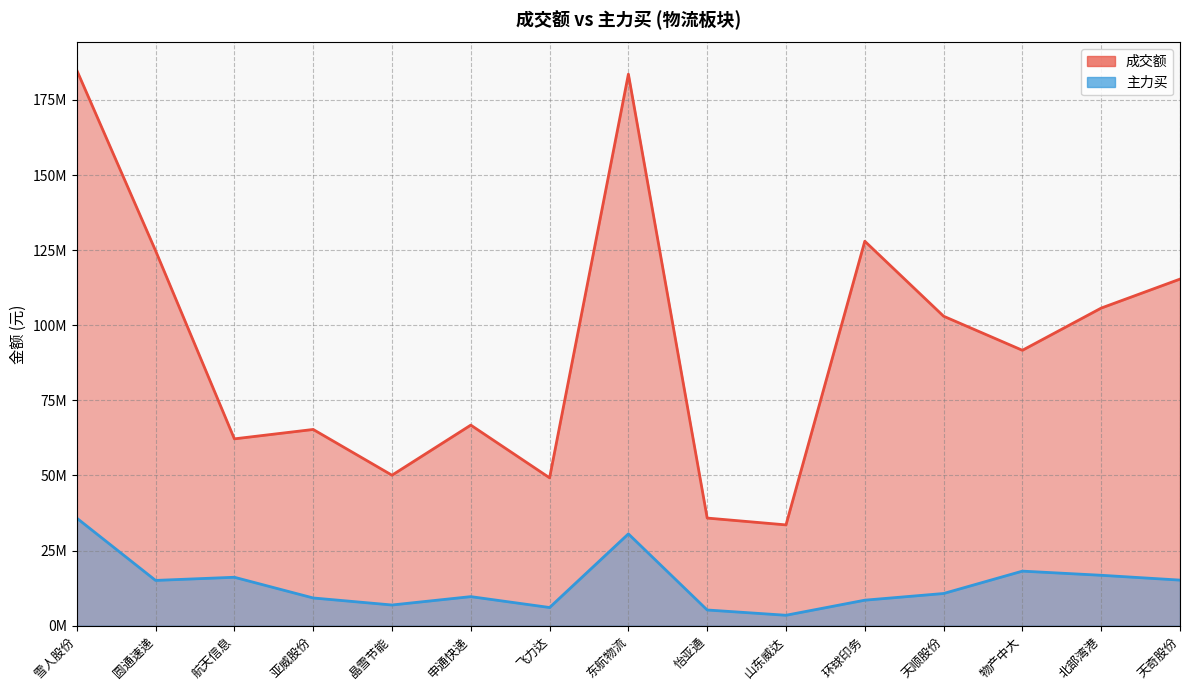

Reading right to left, list all the values displayed in this chart.

成交额: 天奇股份=115366598	北部湾港=105720985	物产中大=91671498	天顺股份=103010783	环球印务=127968010	山东威达=33560460	怡亚通=35834568	东航物流=183575740	飞力达=49223695	申通快递=66770326	晶雪节能=50097065	亚威股份=65323073	航天信息=62196778	圆通速递=124802467	雪人股份=184866779
主力买: 天奇股份=15185652	北部湾港=16792623	物产中大=18170829	天顺股份=10726473	环球印务=8502965	山东威达=3485019	怡亚通=5240615	东航物流=30565764	飞力达=6063148	申通快递=9685342	晶雪节能=6900275	亚威股份=9238841	航天信息=16132944	圆通速递=15081487	雪人股份=35814990